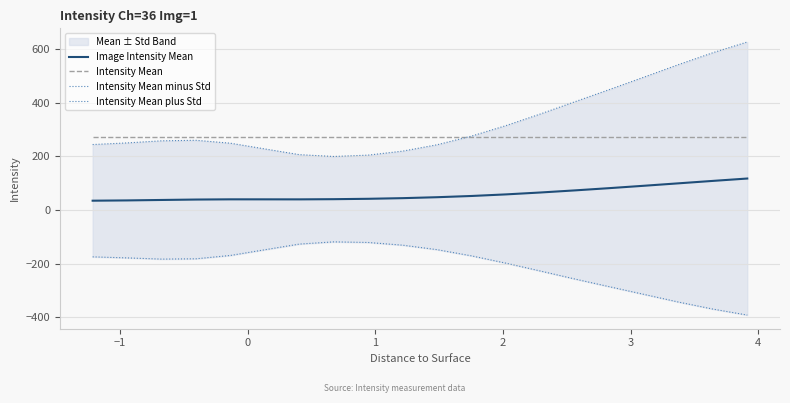

What is the lowest value of the Image Intensity Mean series?

34.4